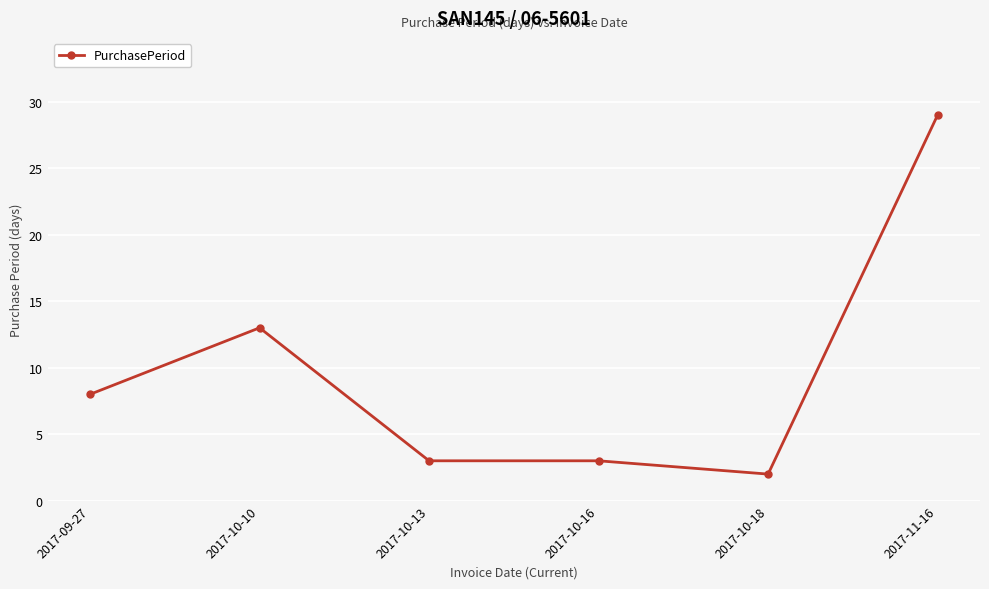

Where is the data nearest to the value 15?

2017-10-10